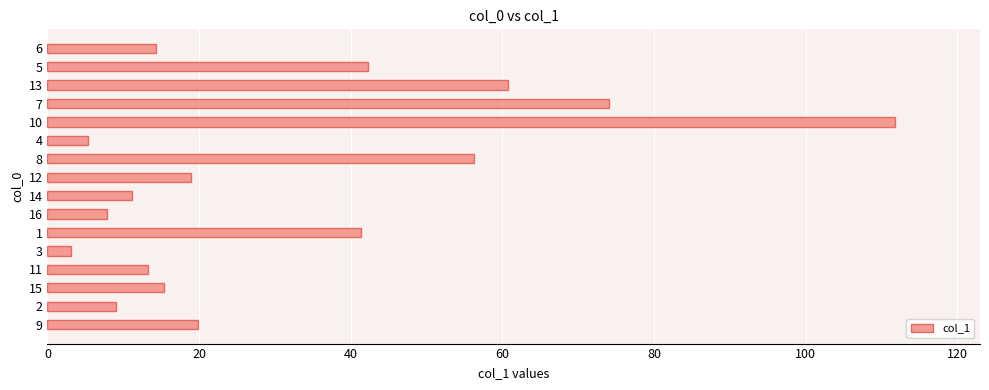

What is the change in value from 9 to 3?

-16.7